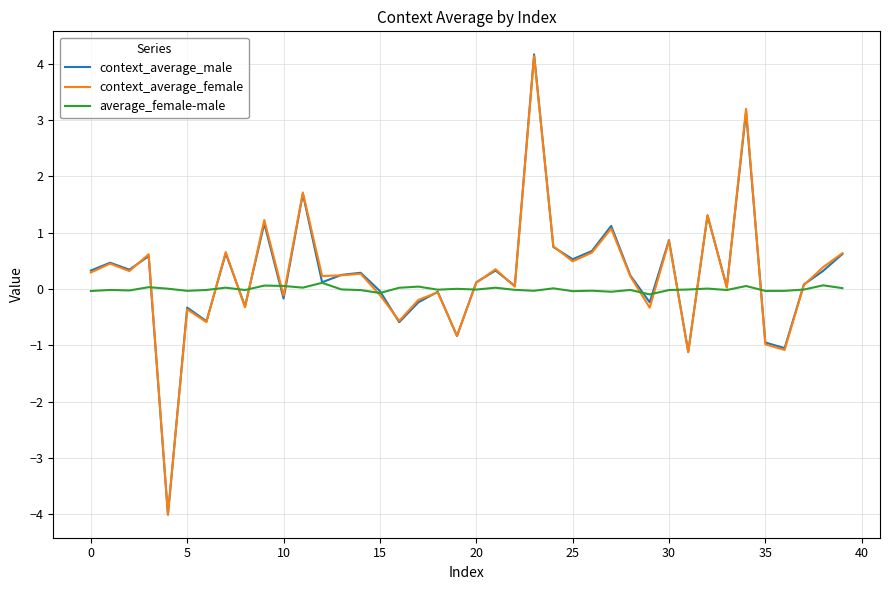

Does the chart have visible grid lines?

Yes